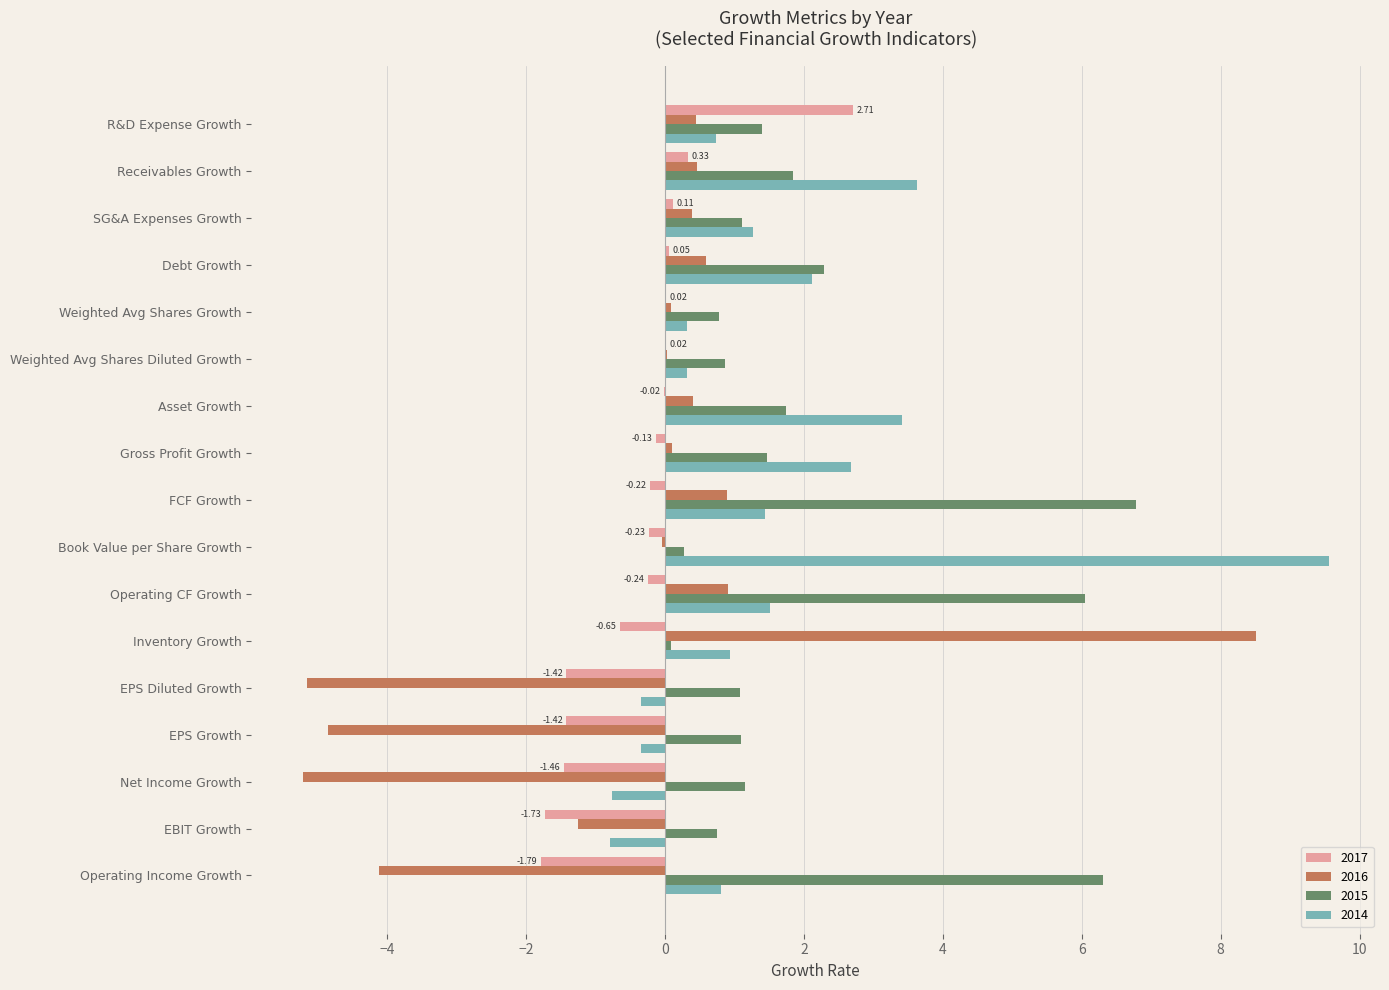

What is the sum of all 2015 values?

35.0